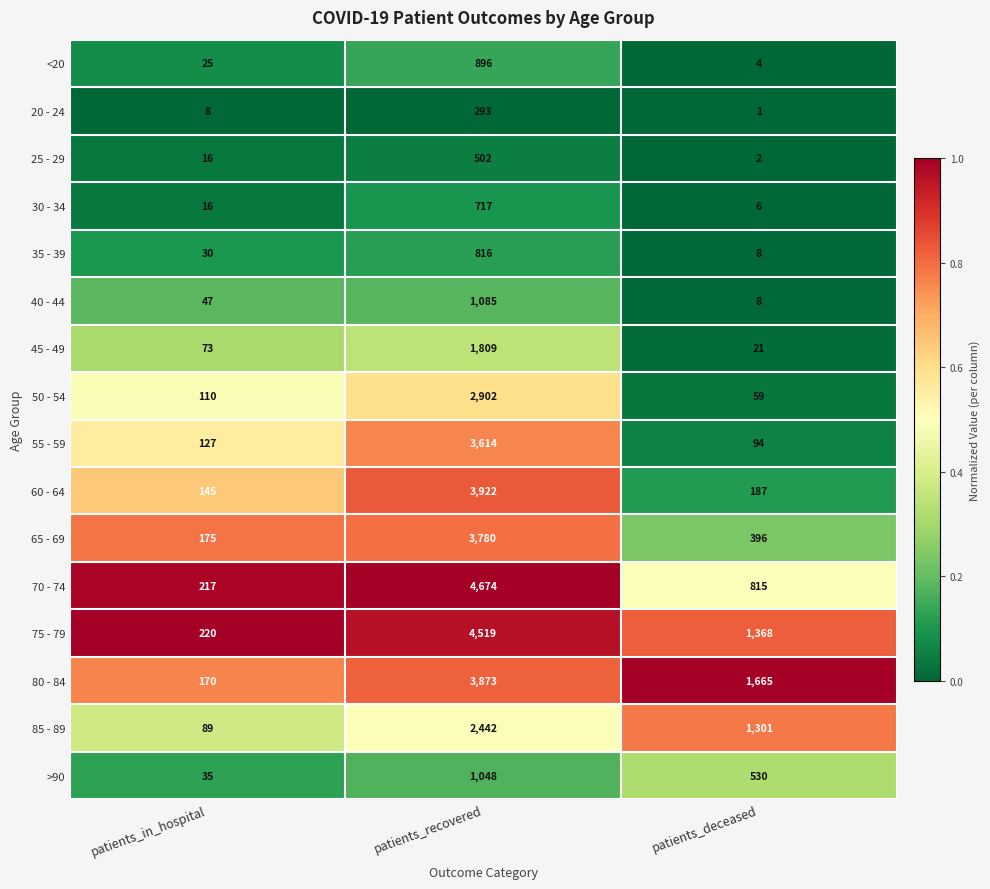

What is the average value of the 30 - 34 series?

246